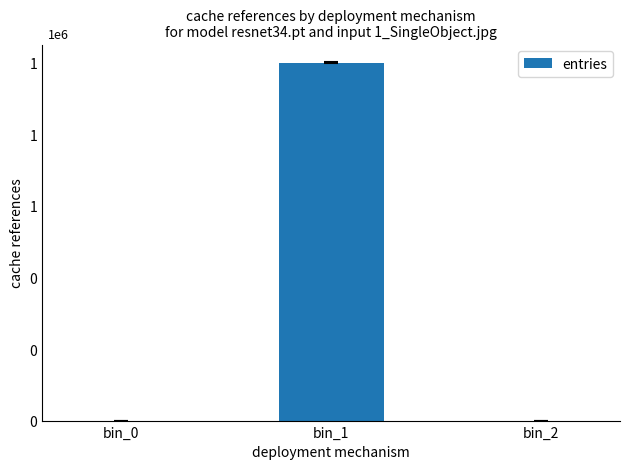

What is the greatest value displayed?

999953